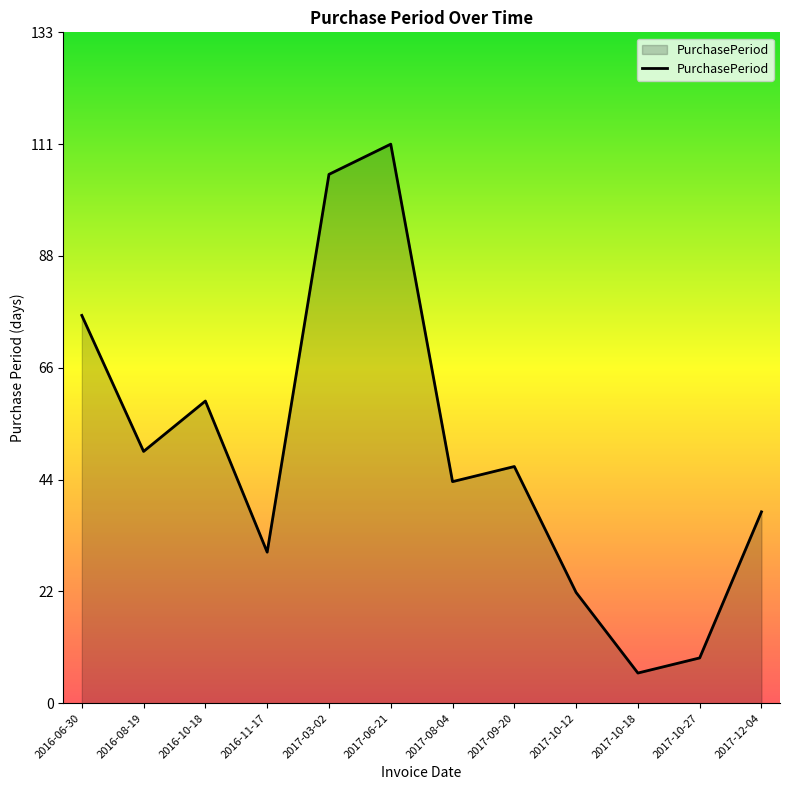

At which label is the value closest to 58?

2016-10-18